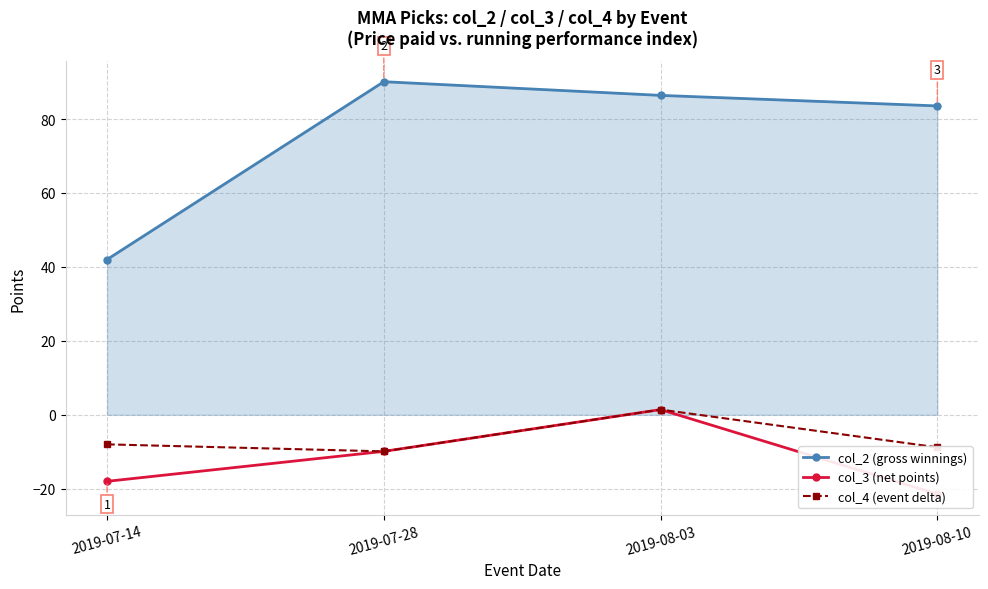

How many distinct data groups are displayed?

3